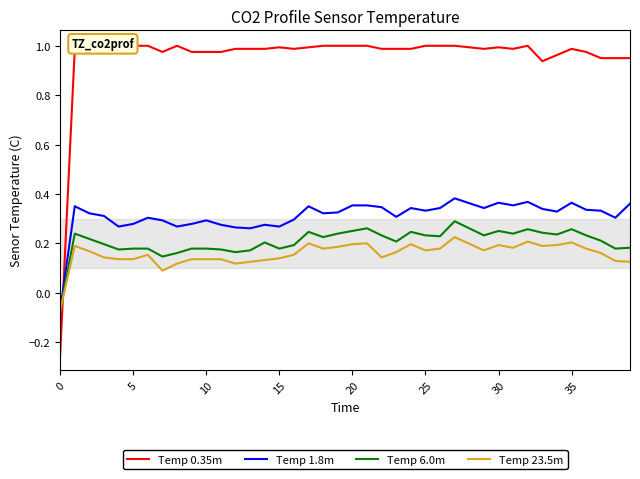

At which category is the sum across all series the highest?

27